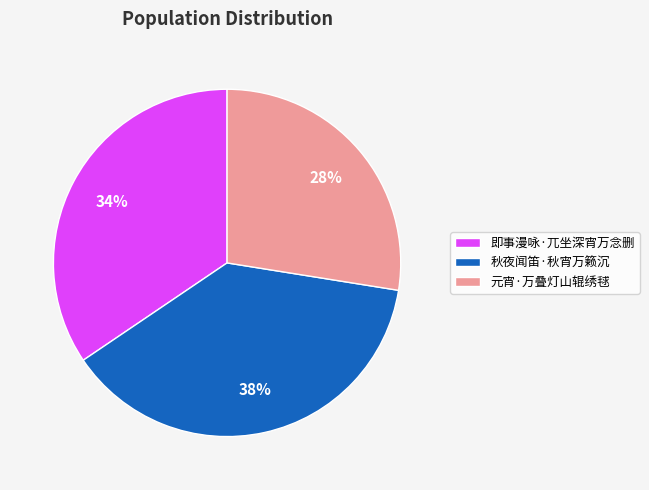

Is the sum of 即事漫咏·兀坐深宵万念删 and 元宵·万叠灯山辊绣毬 greater than half?

Yes